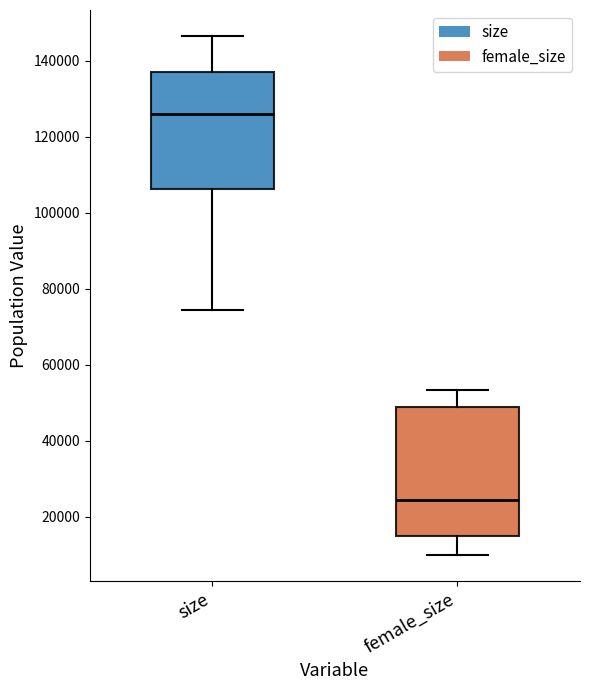

Reading left to right, transcribe this box plot: for each box, give where its median line is, the range the box spans, and where its two whiskers end, as read against the y-axis. The values are not printed on the chart, so give them approximately, as read against the axis.

size: median 126000, box 106000 to 138000, whiskers 74000 to 146000
female_size: median 24000, box 16000 to 50000, whiskers 10000 to 54000